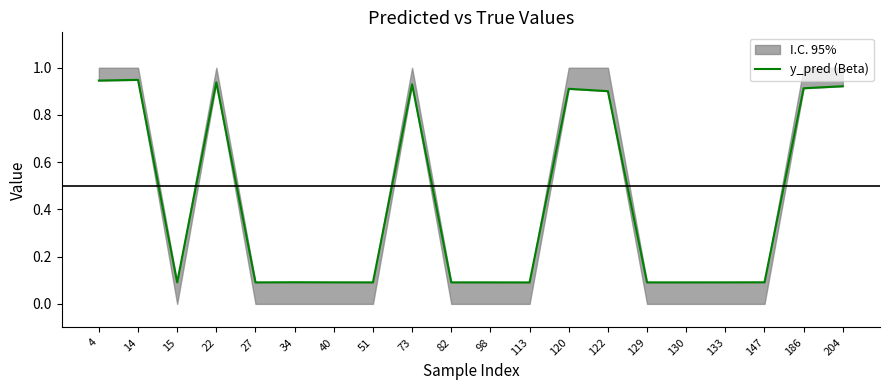

What is the sum of the values at 27 and 34?

0.2